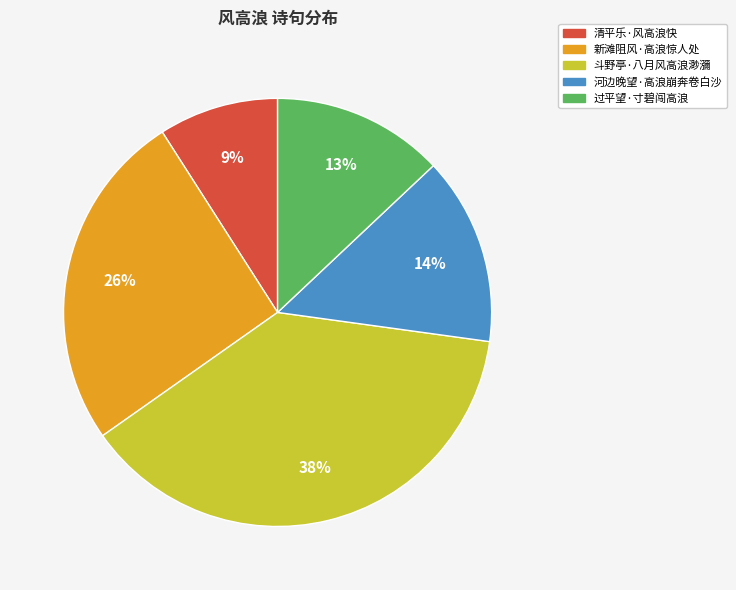

To the nearest percent, what portion does 过平望·寸碧闯高浪 represent?

13%